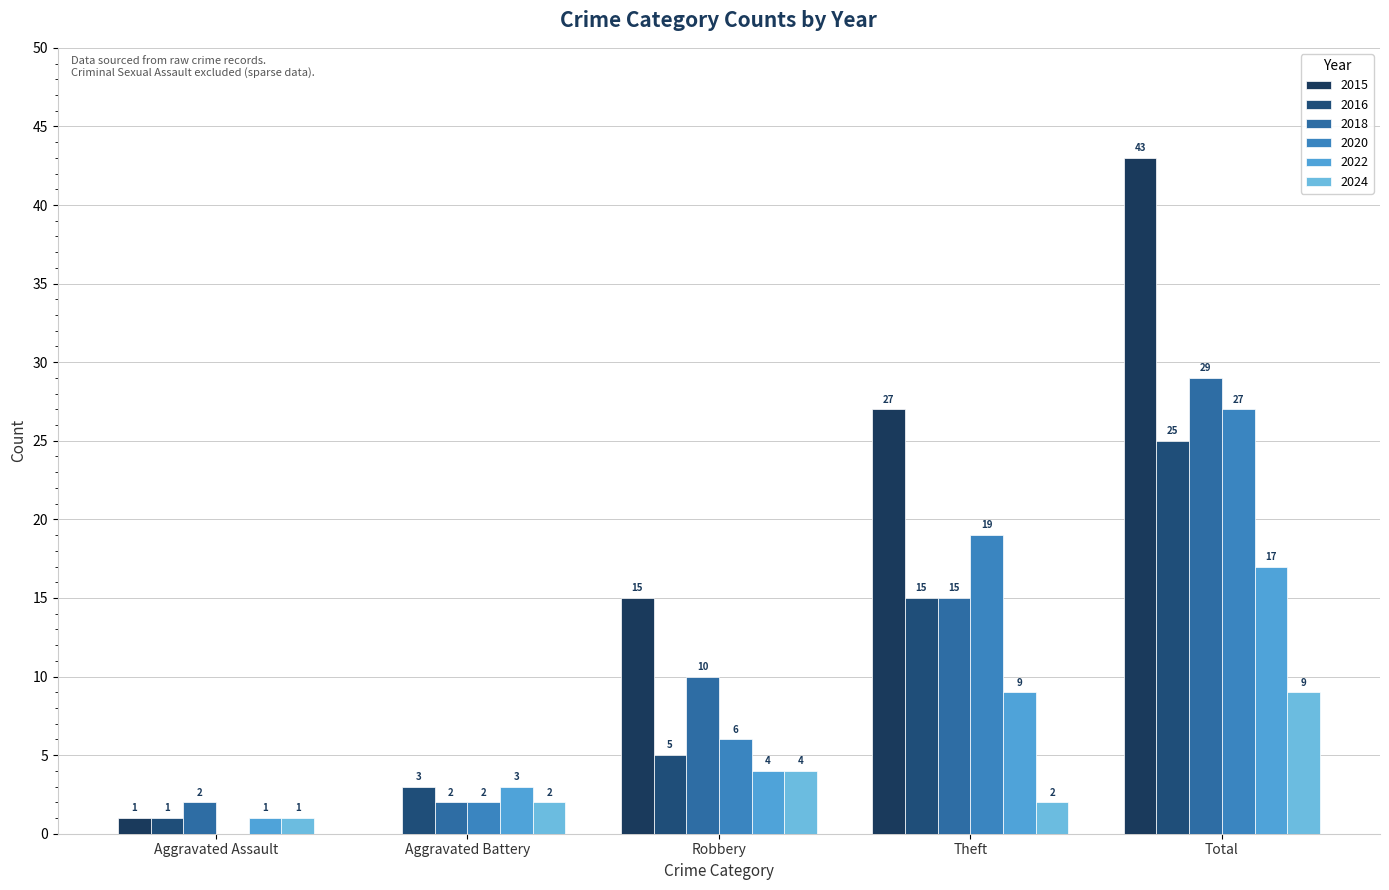

Reading right to left, what are all the values shown in this chart?

2015: 43	27	15	0	1
2016: 25	15	5	3	1
2018: 29	15	10	2	2
2020: 27	19	6	2	0
2022: 17	9	4	3	1
2024: 9	2	4	2	1